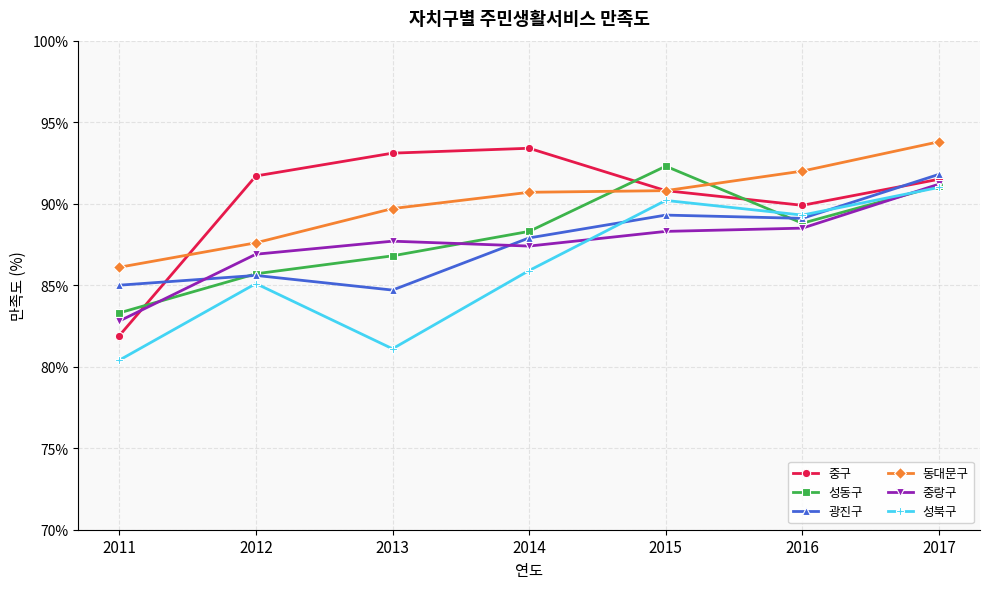

True or false: 성북구 has a value of 85.1 at 2012.

True